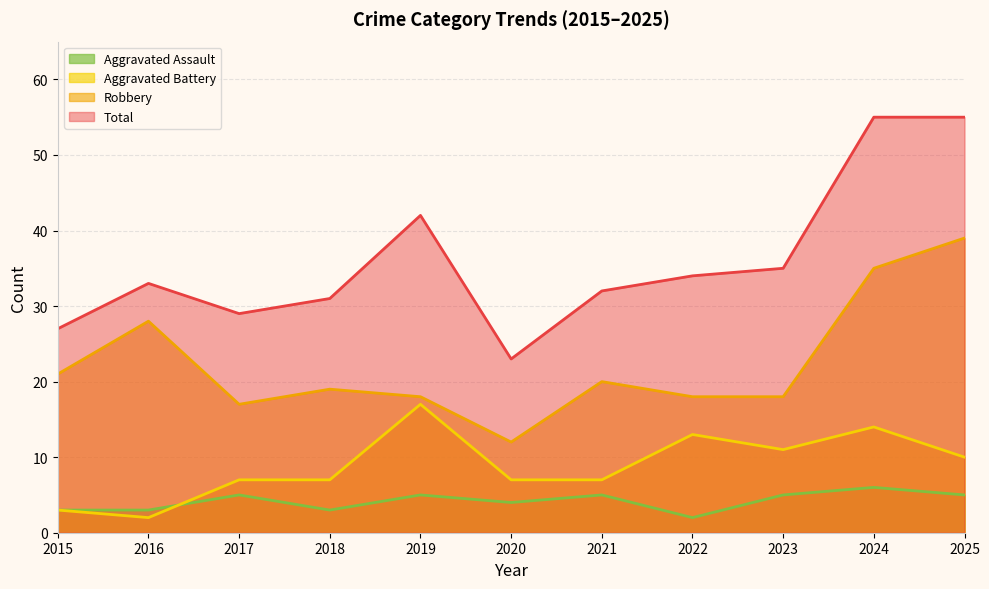

Is it true that Total equals 45 at 2018?

False